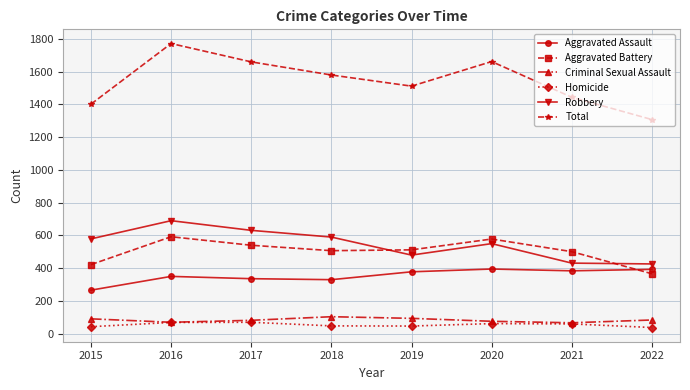

The value of Robbery at 2019 is 480. True or false?

True